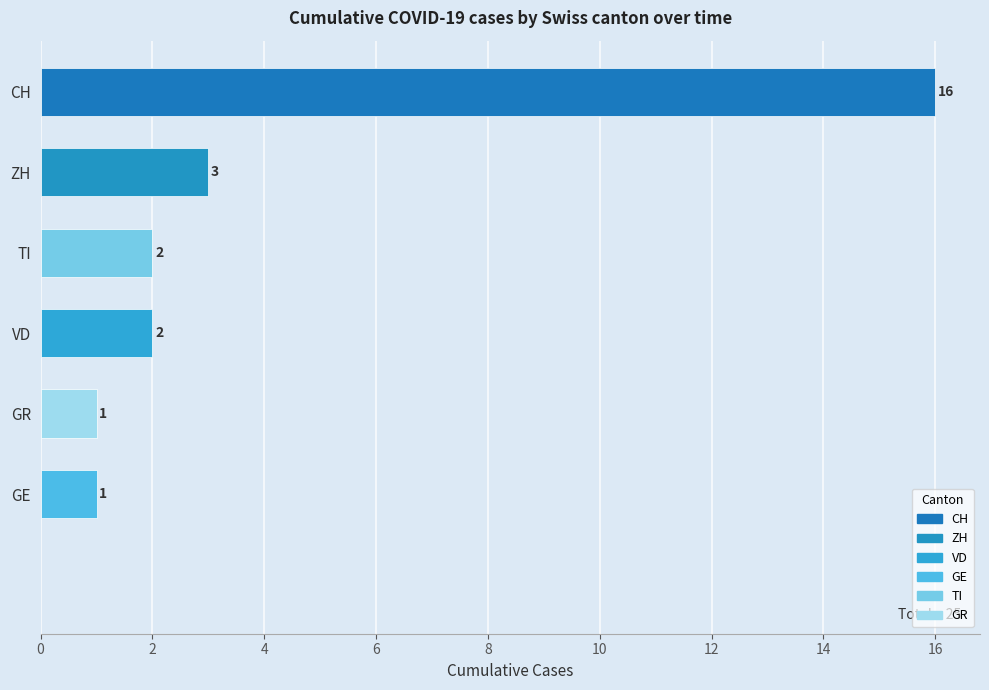

How many bars are there in total?

6